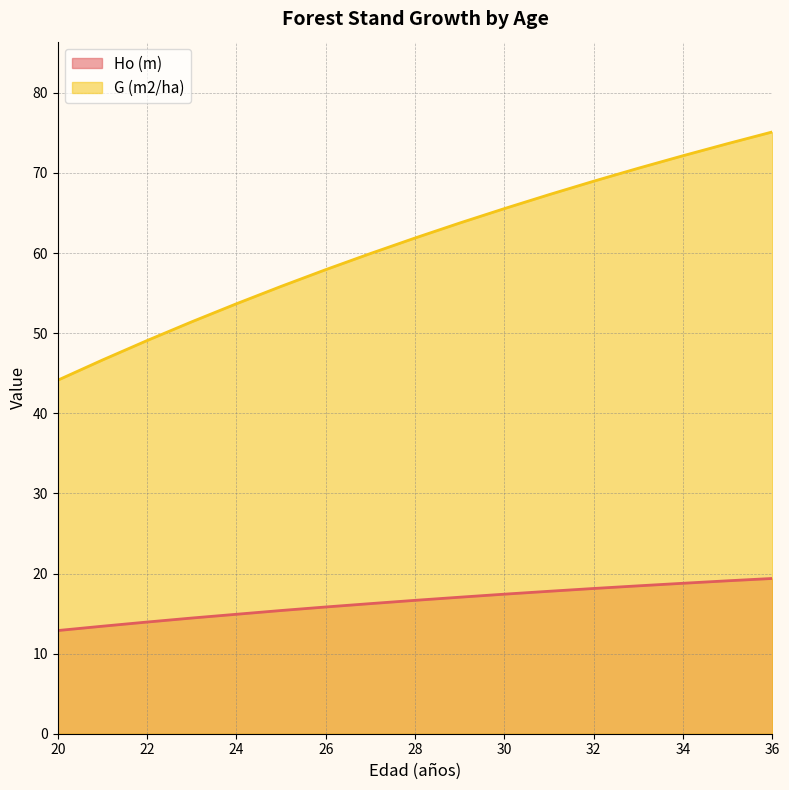

Reading right to left, extract all data points from this chart.

Ho (m): 36=19.4	35=19.1	34=18.8	33=18.5	32=18.1	31=17.8	30=17.4	29=17.0	28=16.6	27=16.2	26=15.8	25=15.4	24=14.9	23=14.4	22=13.9	21=13.4	20=12.9
G (m2/ha): 36=75.1	35=73.7	34=72.2	33=70.6	32=69.0	31=67.3	30=65.5	29=63.8	28=61.9	27=59.9	26=57.9	25=55.8	24=53.7	23=51.4	22=49.1	21=46.6	20=44.1